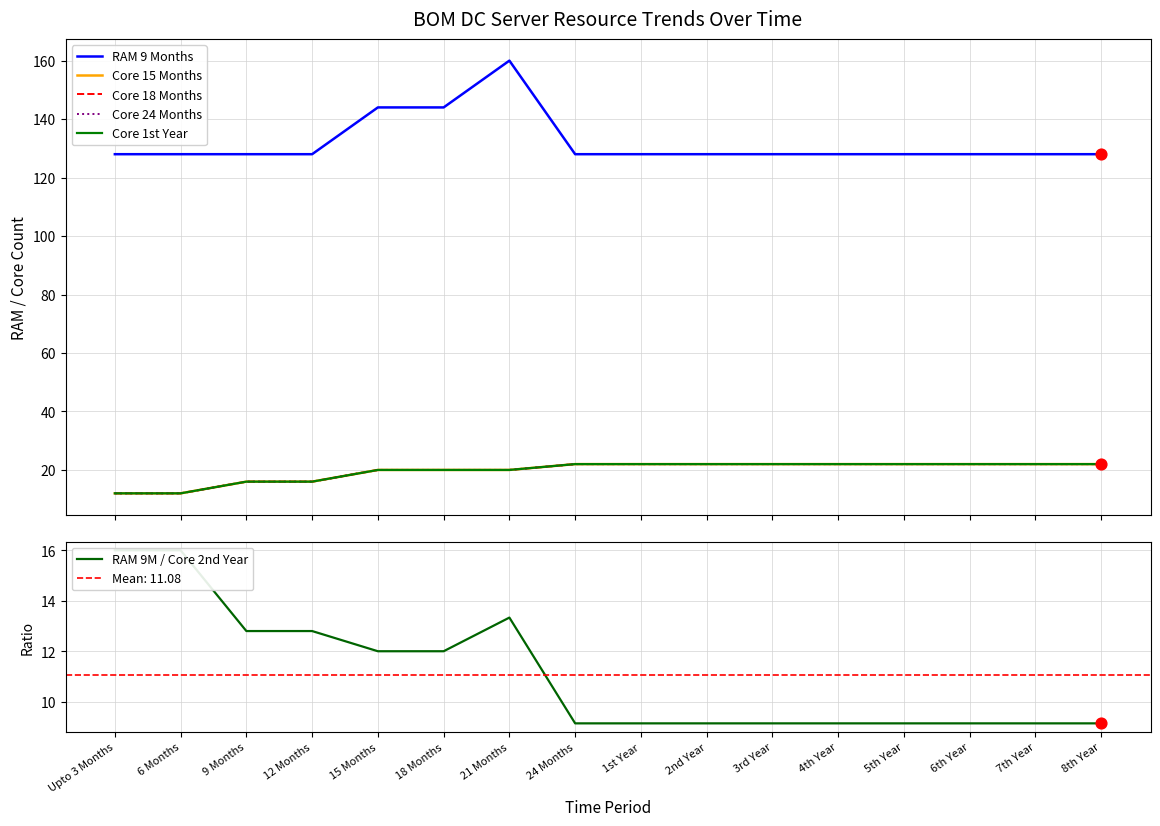

What is the total value across all series at 21 Months?

253.3